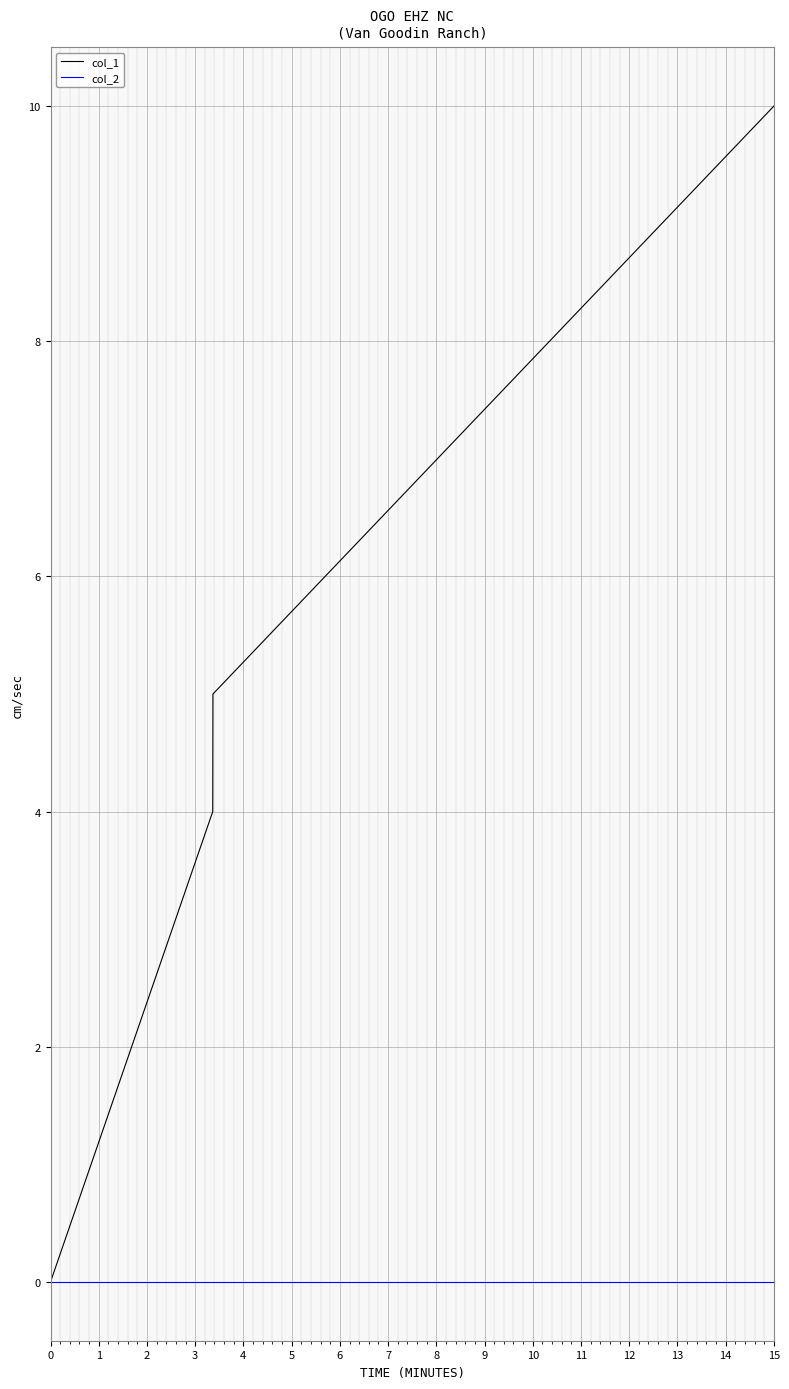

Which series has the largest range (max minus min)?

col_1